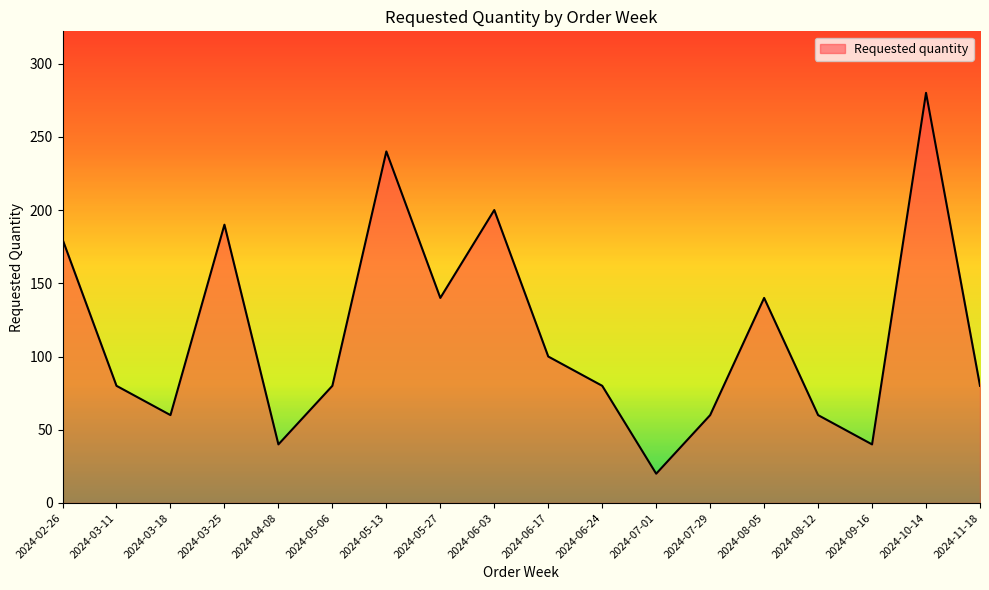

What is the ratio of the value at 2024-06-17 to the value at 2024-06-24?

1.2